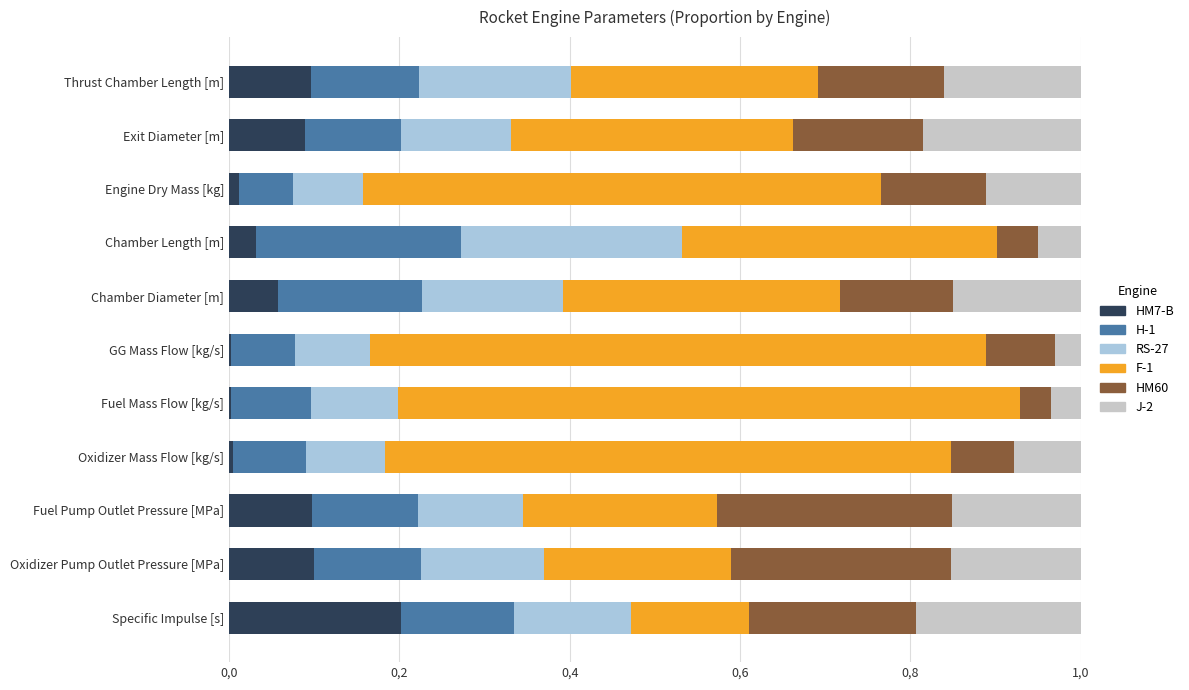

What position from the left is Exit Diameter [m]?

2